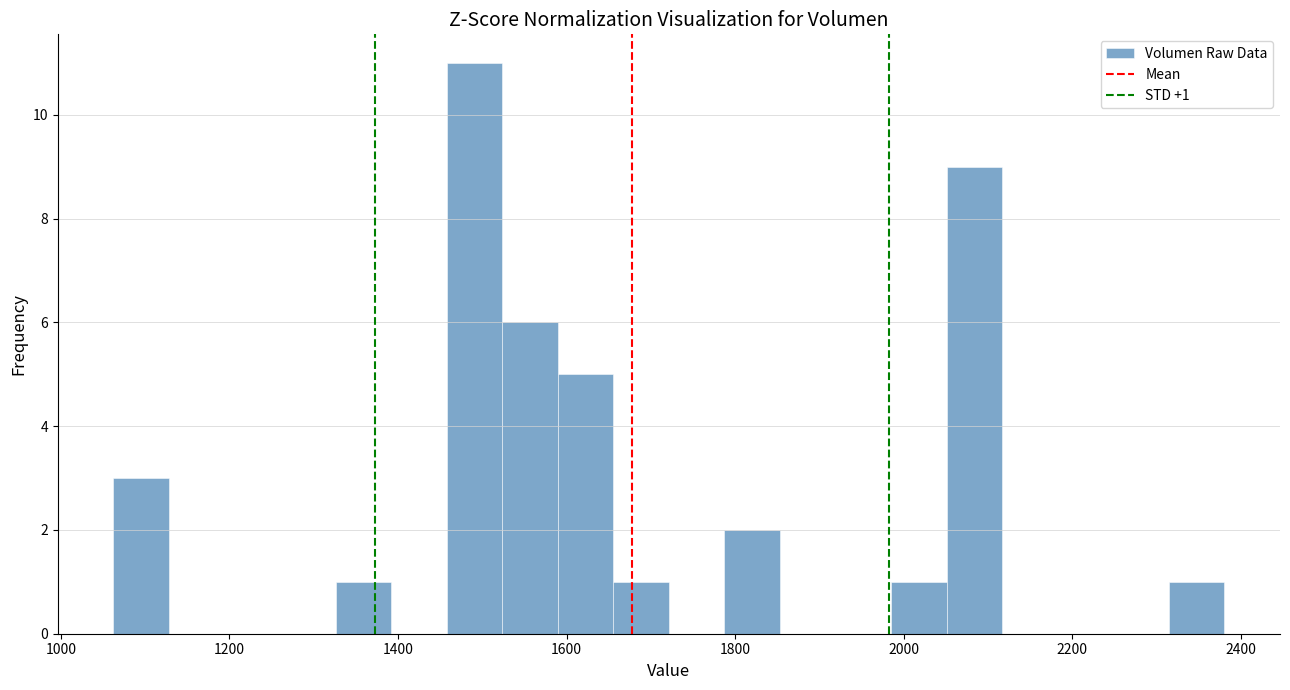

Read against the x-axis, roughly where is the centre of the tallest bar?

1500